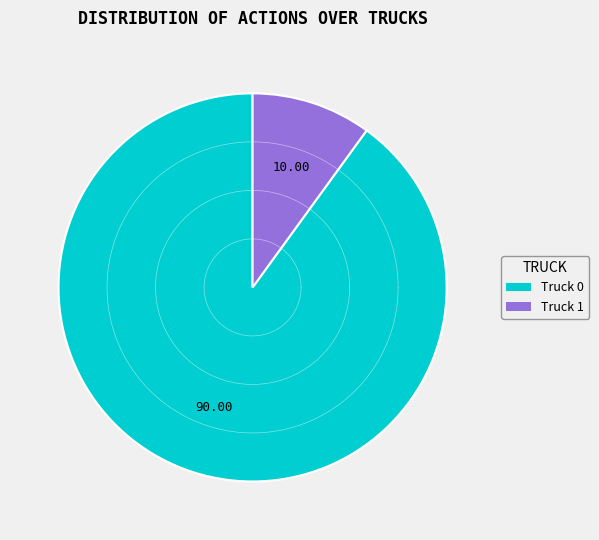

Count the number of slices in the pie.

2